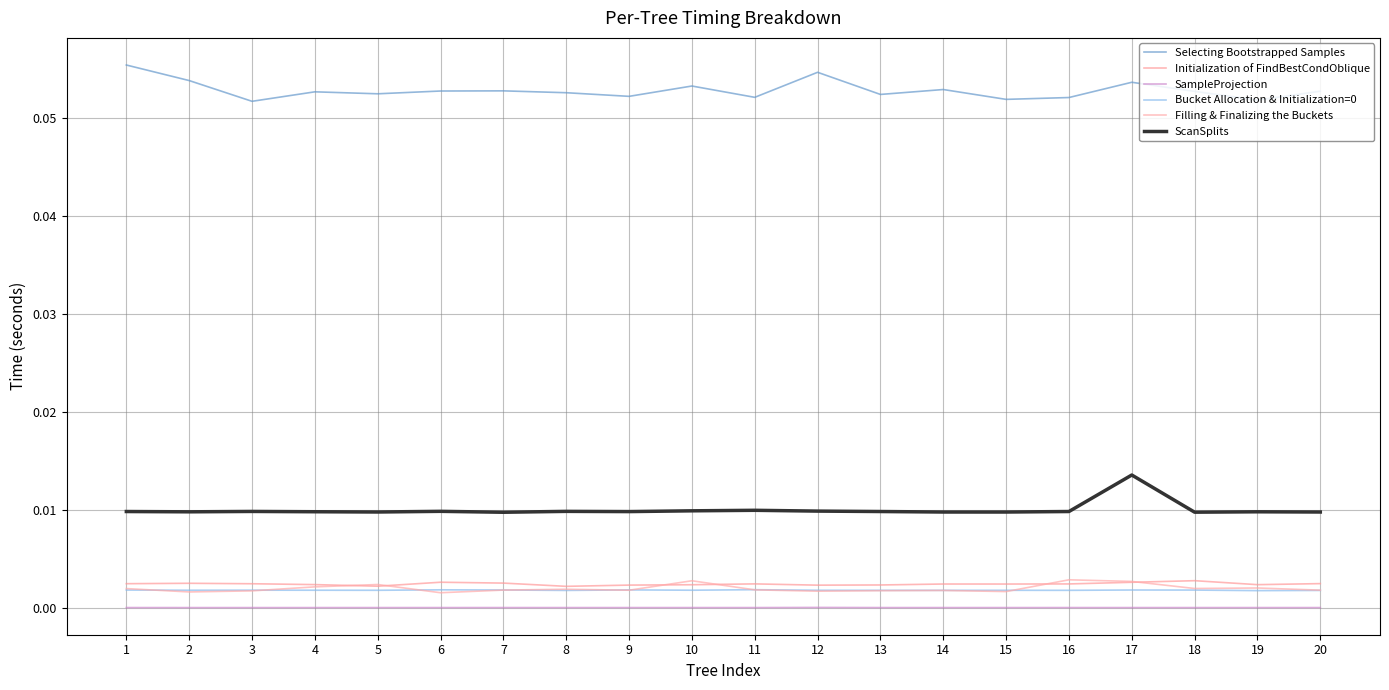

How many distinct data groups are displayed?

6